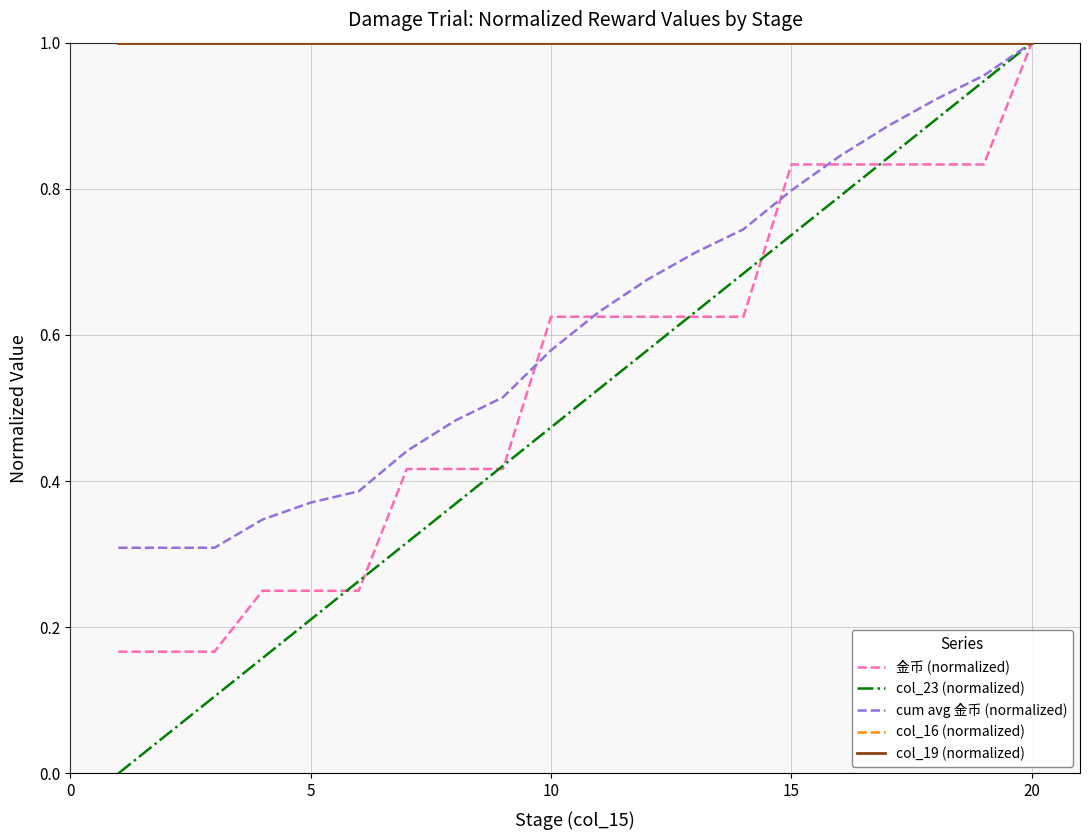

True or false: cum avg 金币 (normalized) has more than 0 interior local peaks.

False